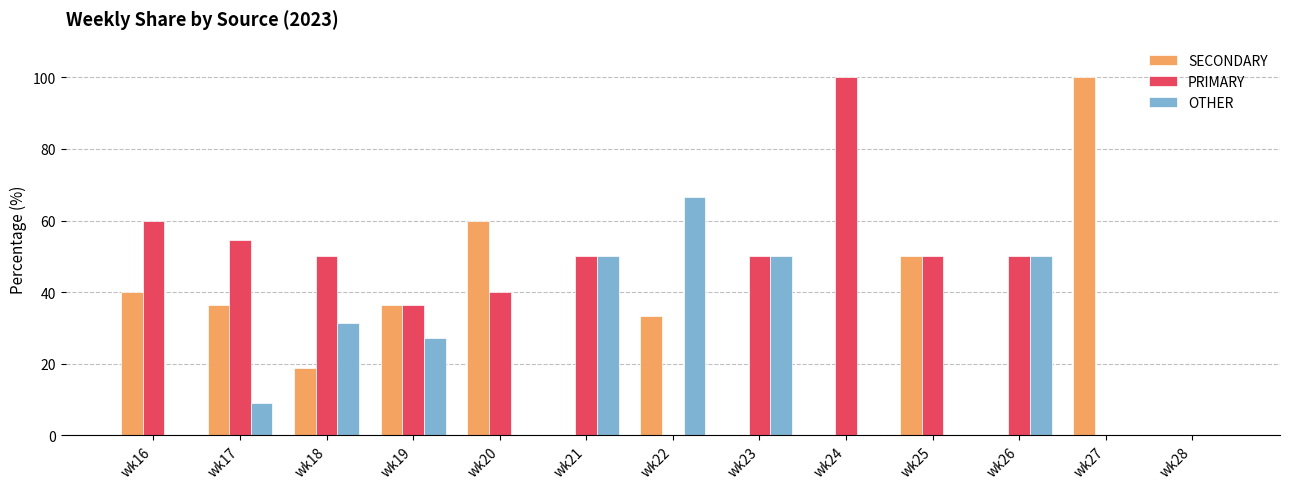

The value of OTHER at wk16 is 0.0. True or false?

True